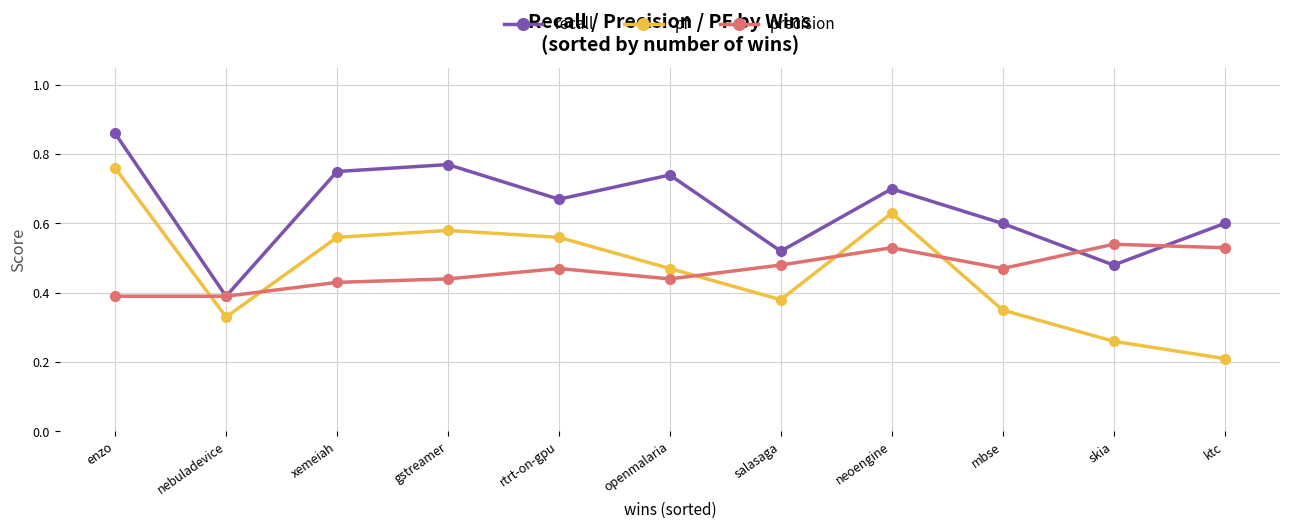

Rank the series at xemeiah from highest to lowest value.

recall, pf, precision